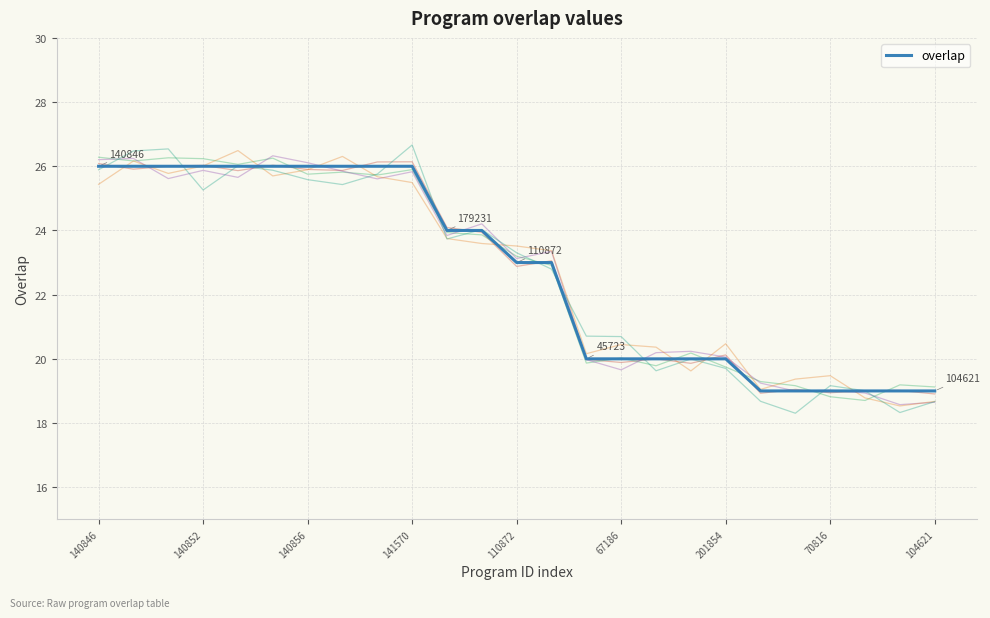

What is the highest value of the overlap series?

26